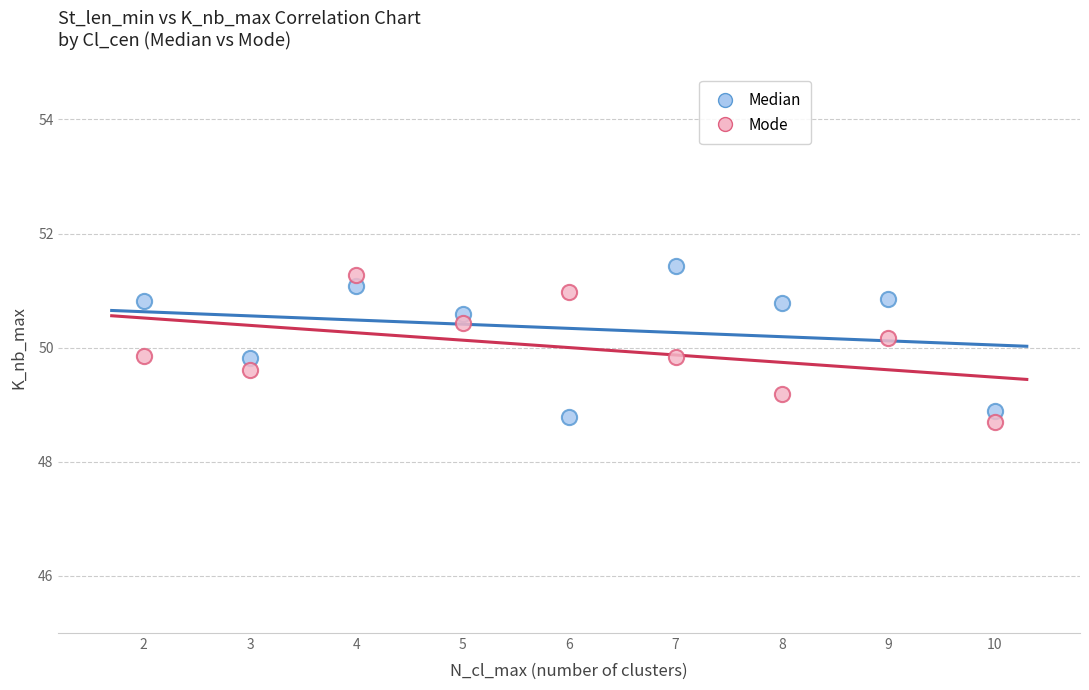

Which series contains the highest Y value?

Median